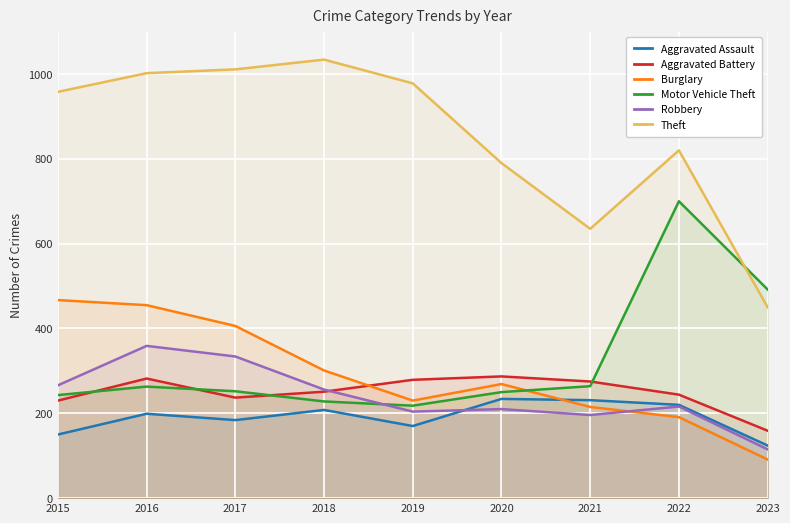

Does the chart display data point markers on the line(s)?

No